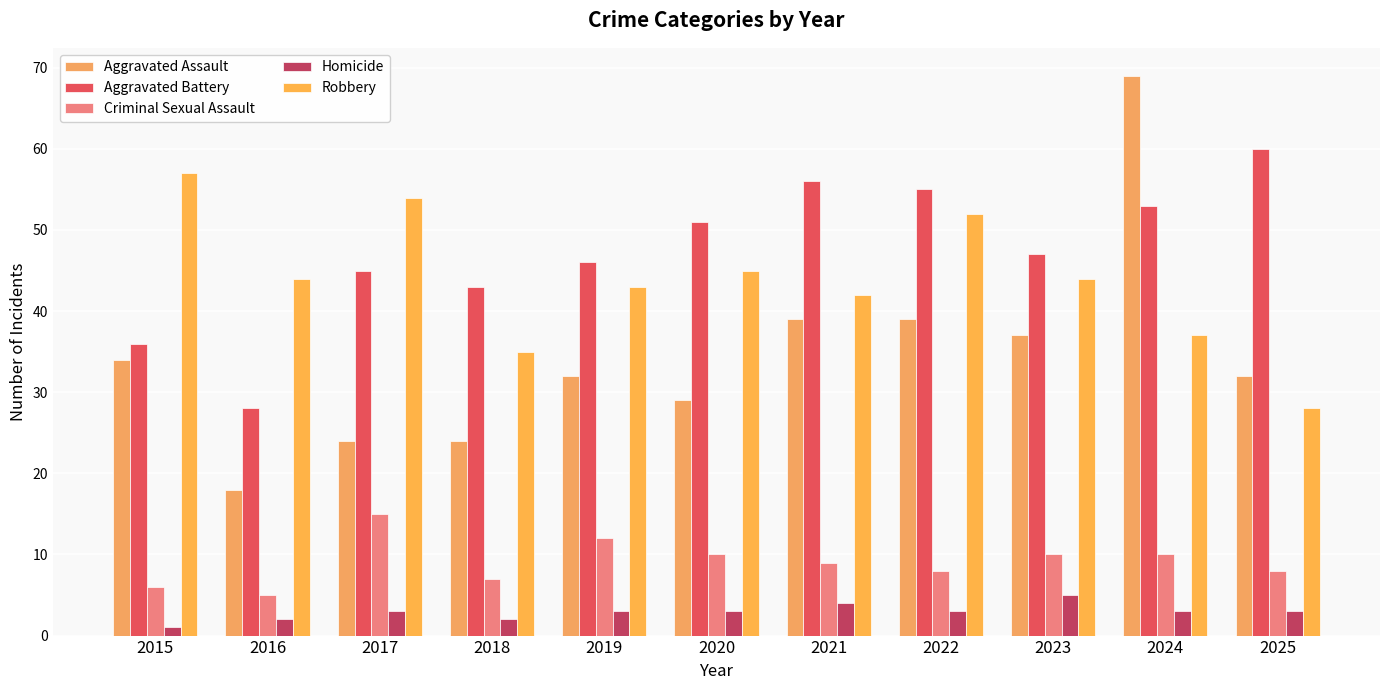

Where does the Aggravated Battery series first go above 47?

2020